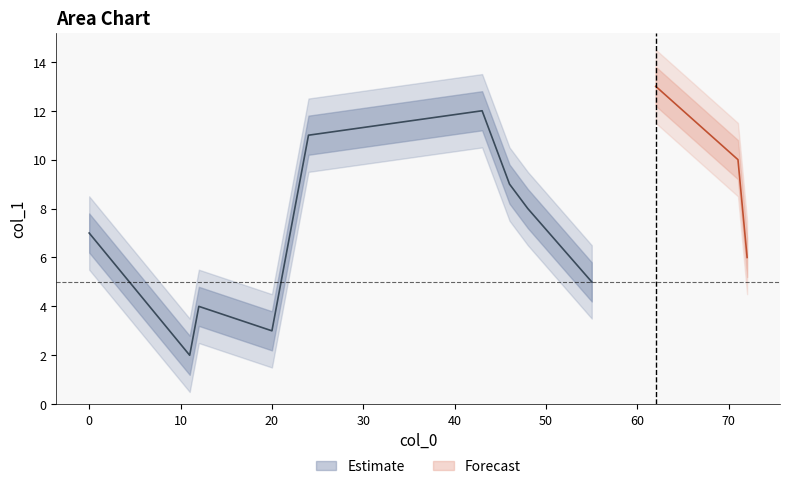

What is the maximum value shown in the chart?

13